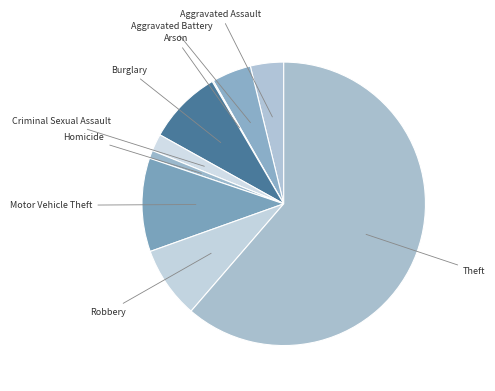

What is the ratio of the value at Aggravated Battery to the value at Theft?

0.1